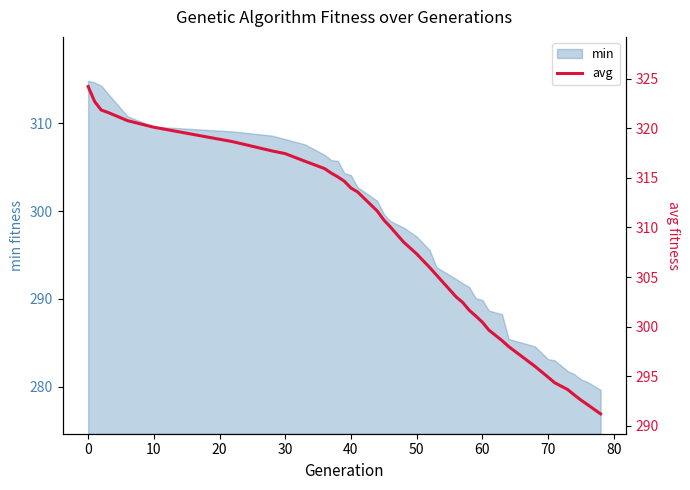

What is the lowest value of the min series?

279.6